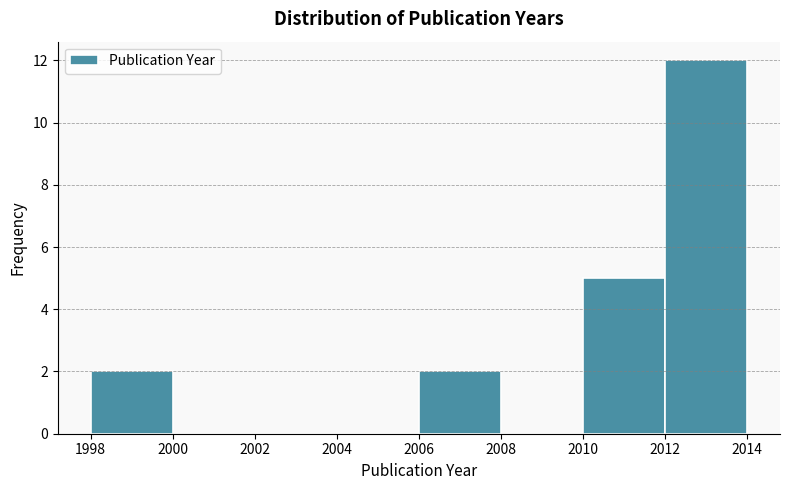

What is the height of the bar covering 2012 to 2014 on the x-axis? The values are not printed on the chart, so give them approximately, as read against the axis.

12